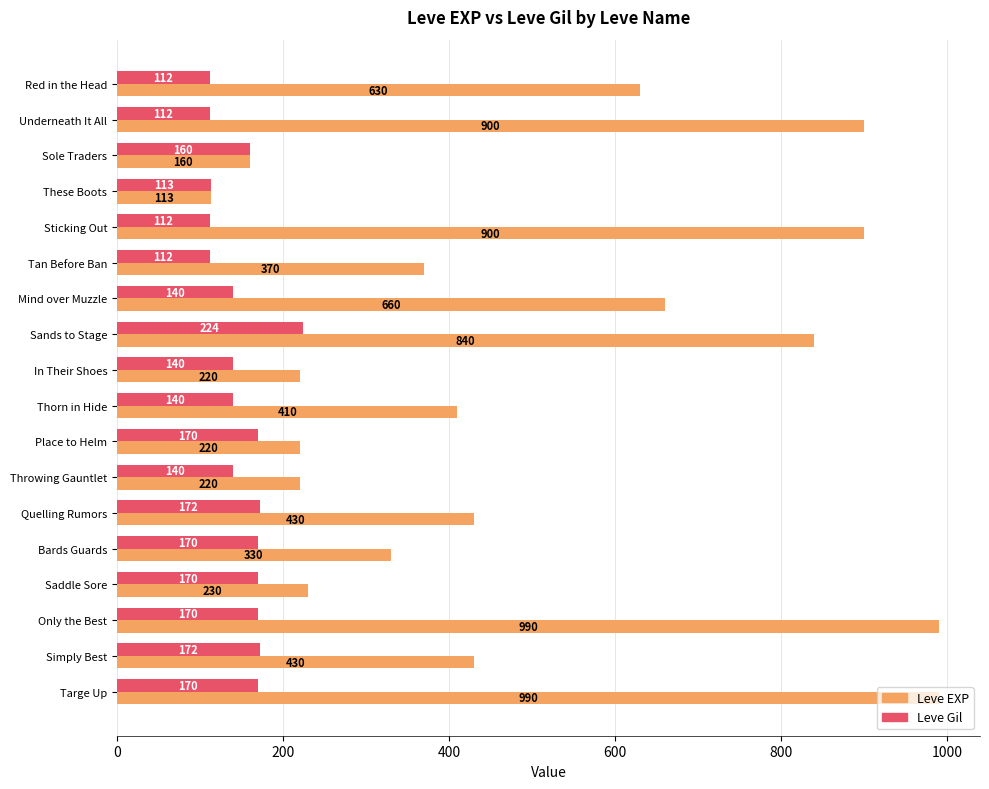

List the series in order of their overall mean, highest first.

Leve EXP, Leve Gil